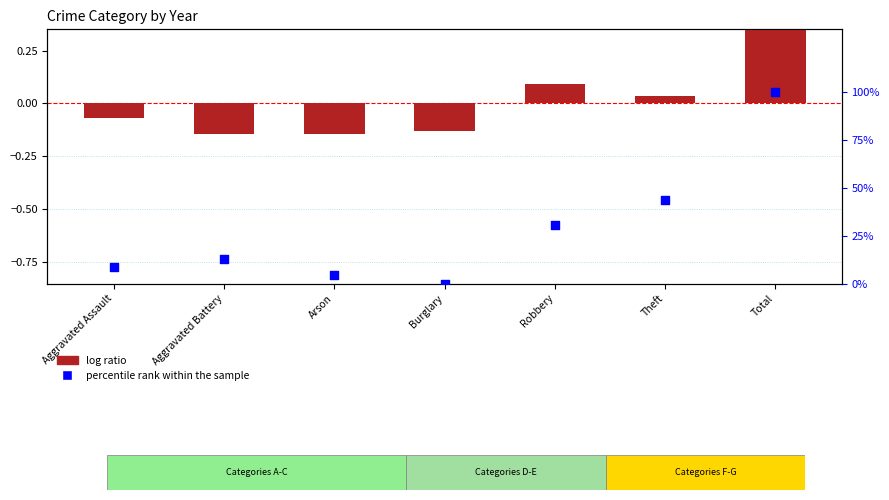

Is the value of percentile rank within the sample at Aggravated Battery greater than the value of log ratio at Aggravated Assault?

Yes